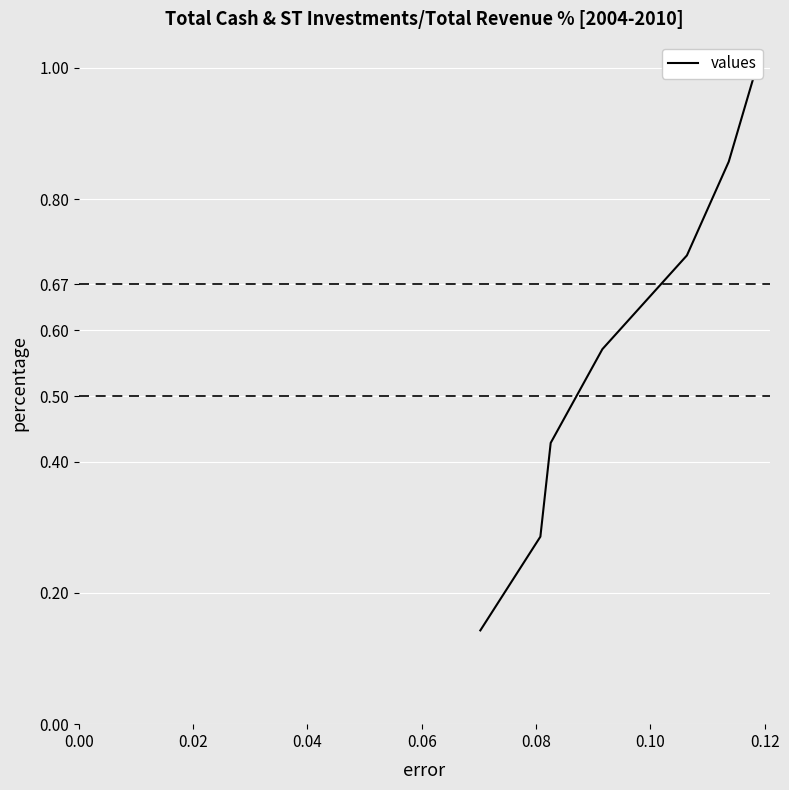

What is the average value?

0.6